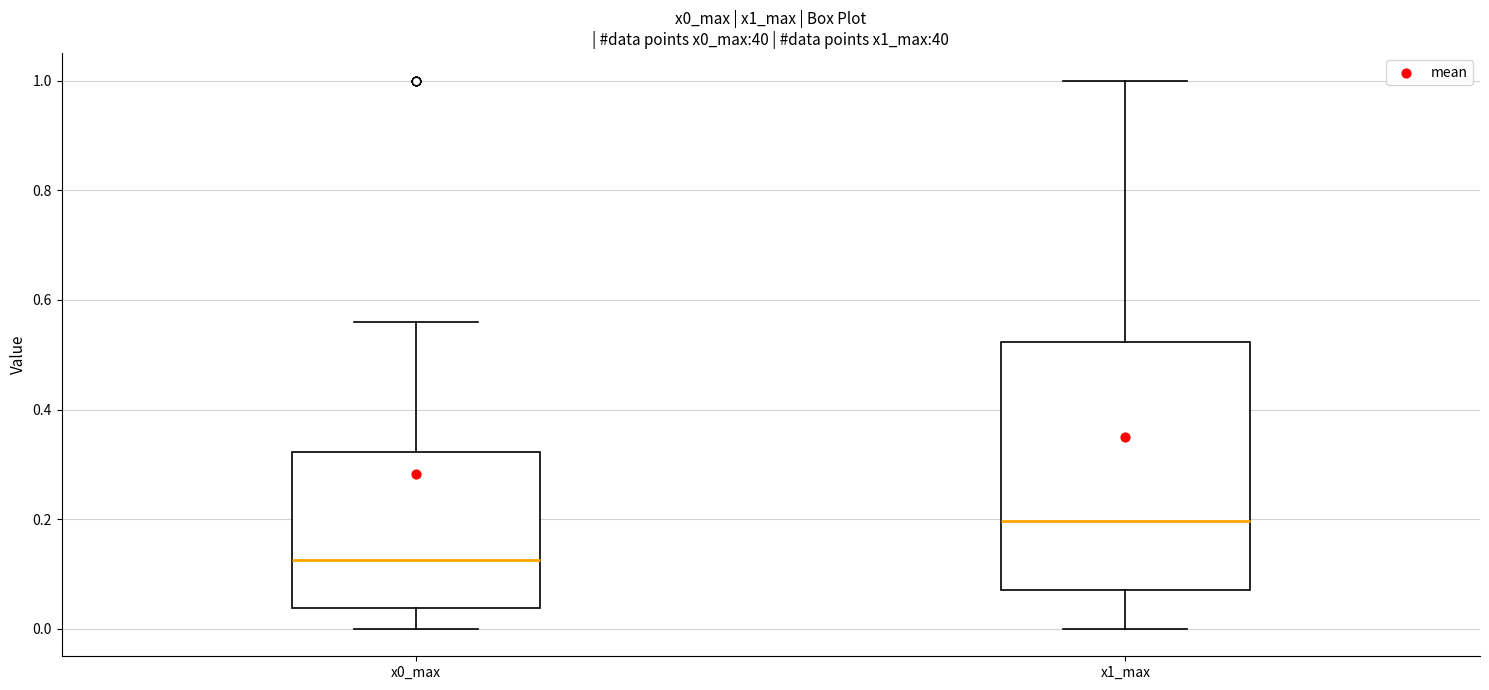

Where is the lower edge of the box for x0_max on the y-axis? The values are not printed on the chart, so give them approximately, as read against the axis.

0.04